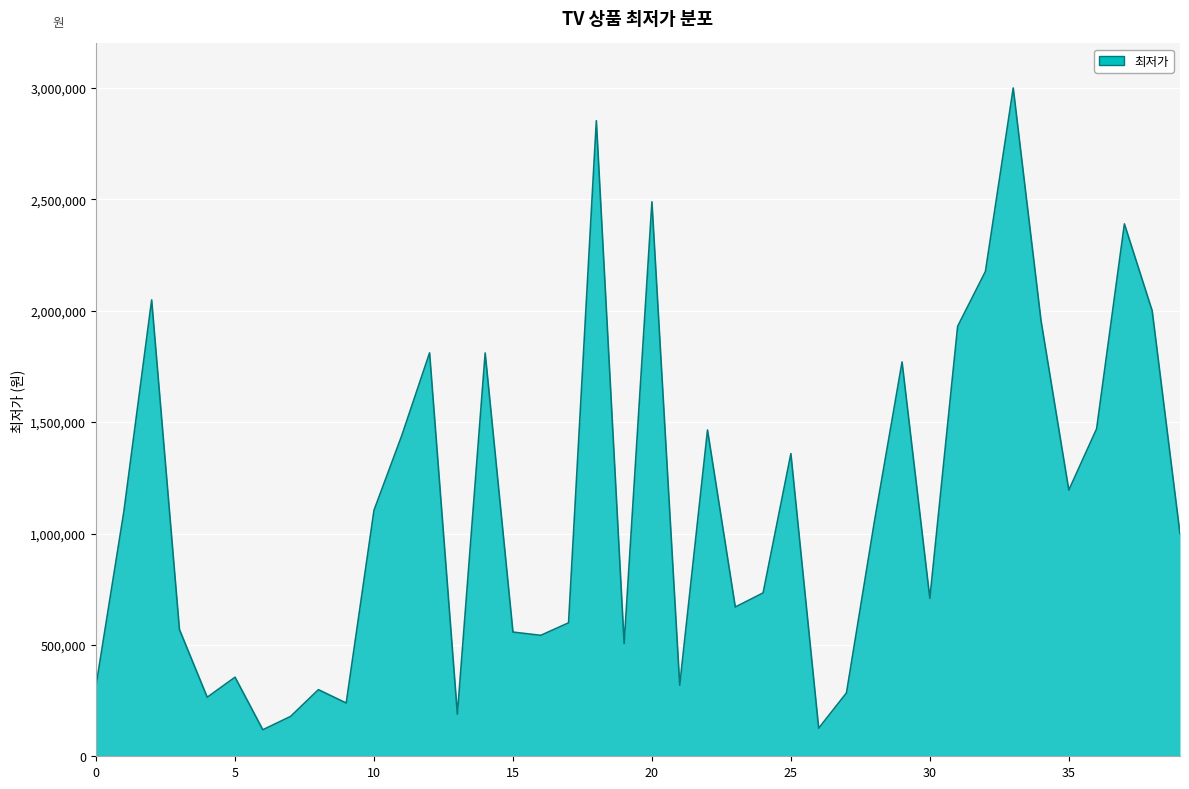

How many lines are shown in the chart?

1